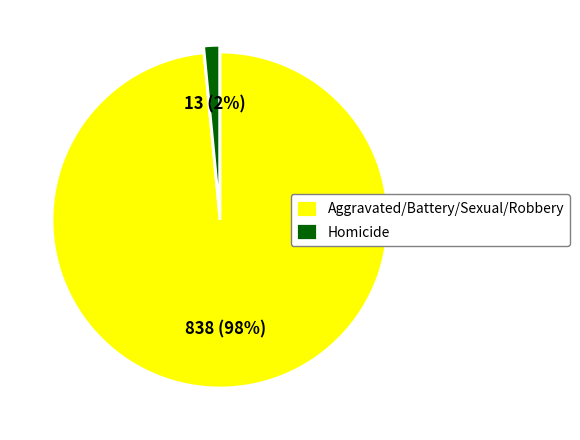

Is it true that Aggravated/Battery/Sexual/Robbery is 98% of the pie?

True